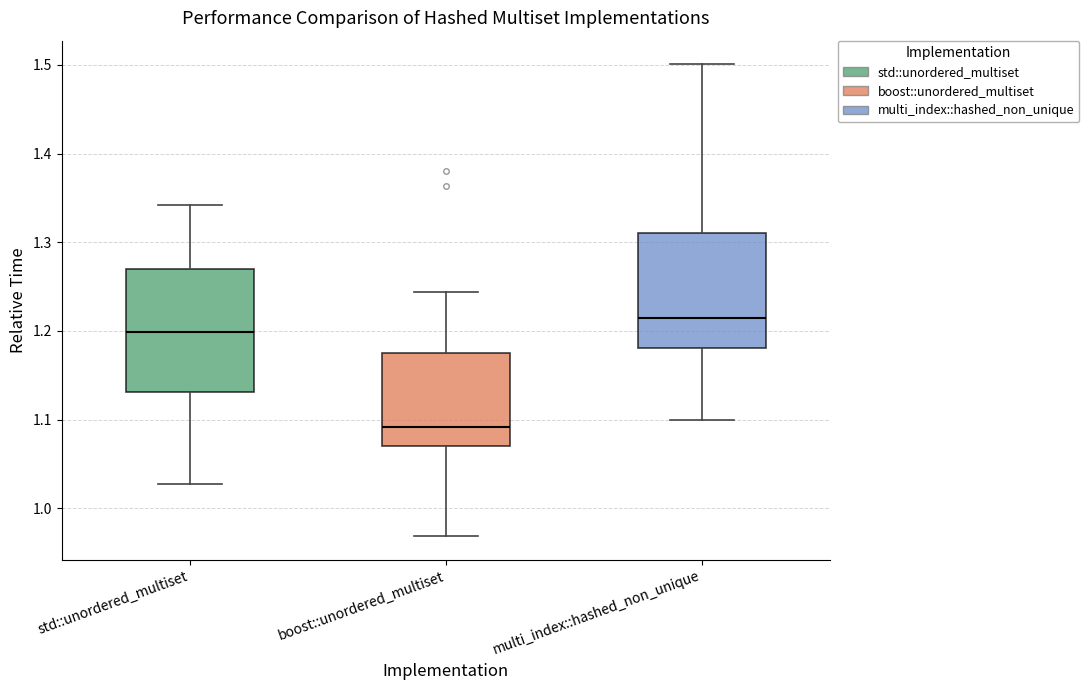

Where is the lower edge of the box for boost::unordered_multiset on the y-axis? The values are not printed on the chart, so give them approximately, as read against the axis.

1.07